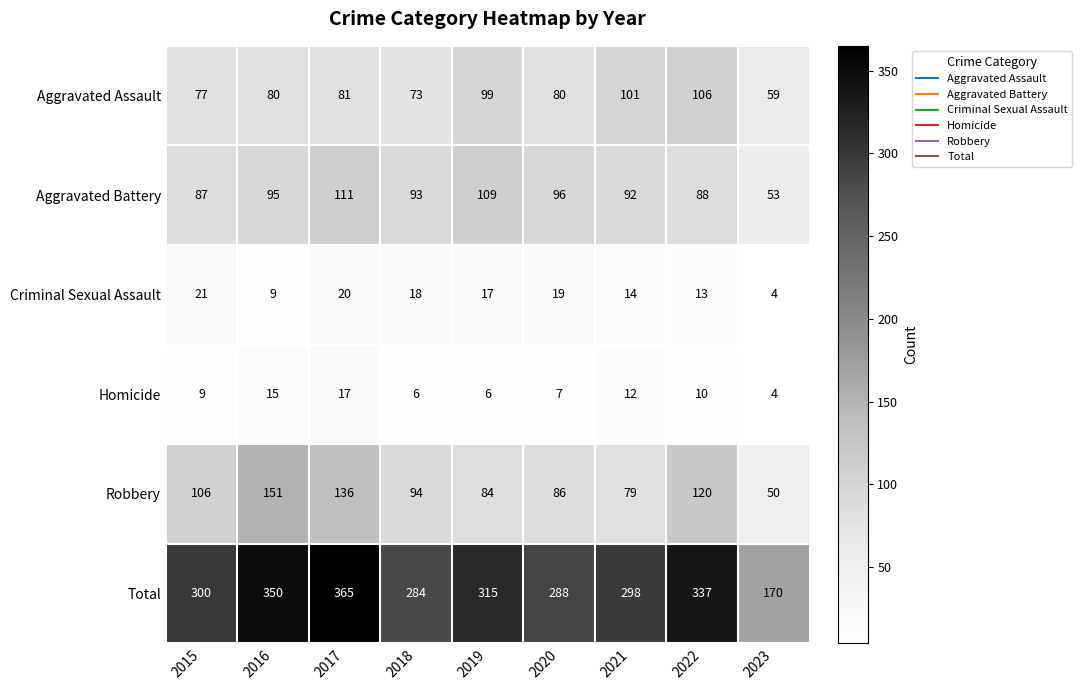

What is the total value across all series at 2020?

576